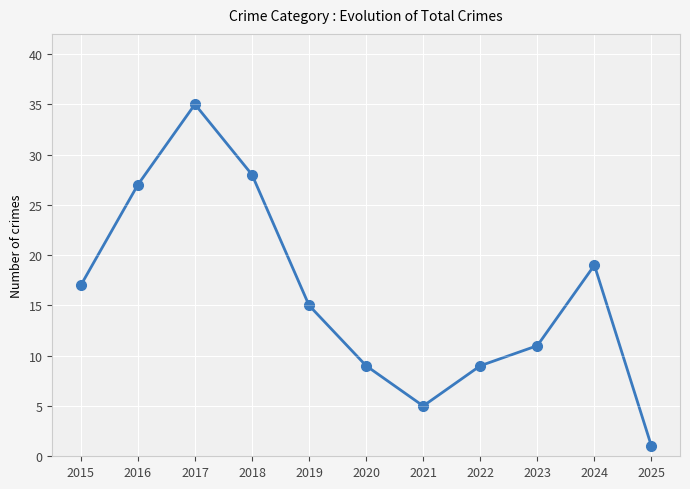

What is the maximum value shown in the chart?

35